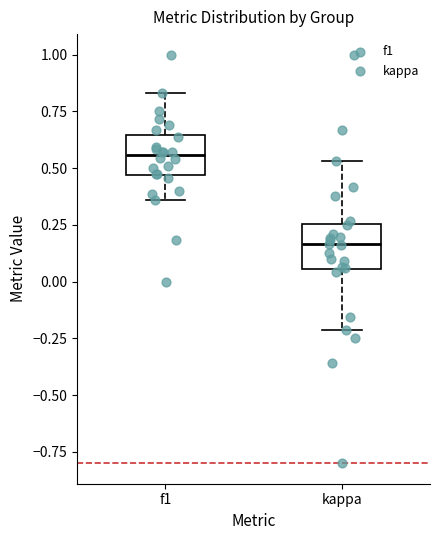

Where does the upper whisker of the box for f1 end on the y-axis? The values are not printed on the chart, so give them approximately, as read against the axis.

0.85